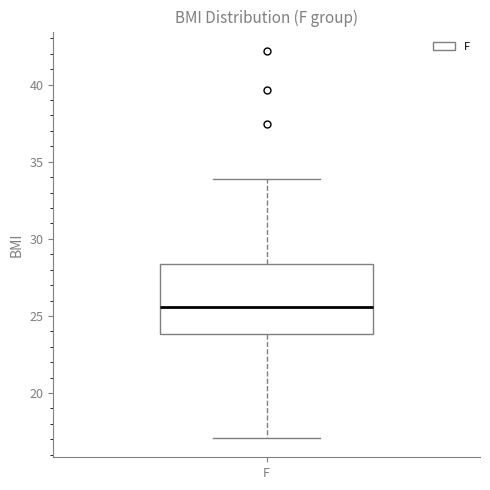

Transcribe this box plot: give where the median line is, the range the box spans, and where the two whiskers end, as read against the y-axis. The values are not printed on the chart, so give them approximately, as read against the axis.

median 25.5, box 24.0 to 28.5, whiskers 17.0 to 34.0